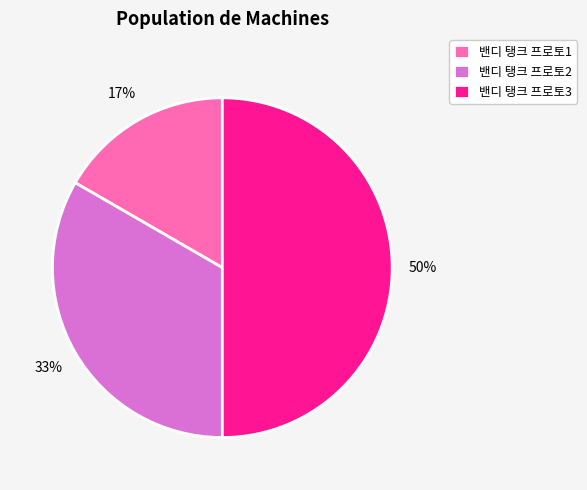

Which slice is the smallest?

밴디 탱크 프로토1